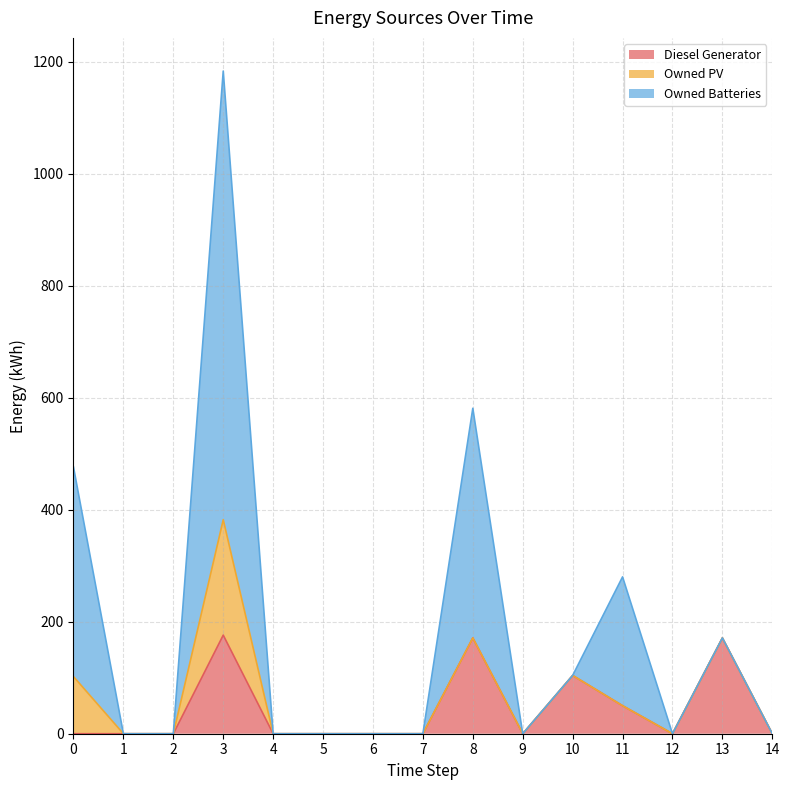

In Diesel Generator, how many points are lower than both neighbors (excluding endpoints)?

2